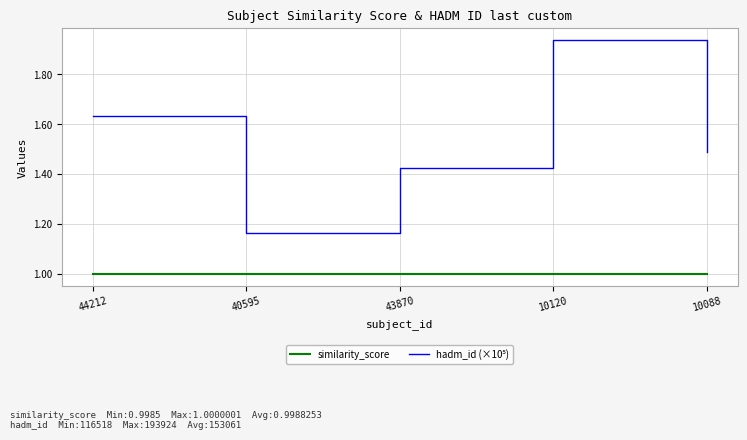

What is the smallest value displayed?

1.0